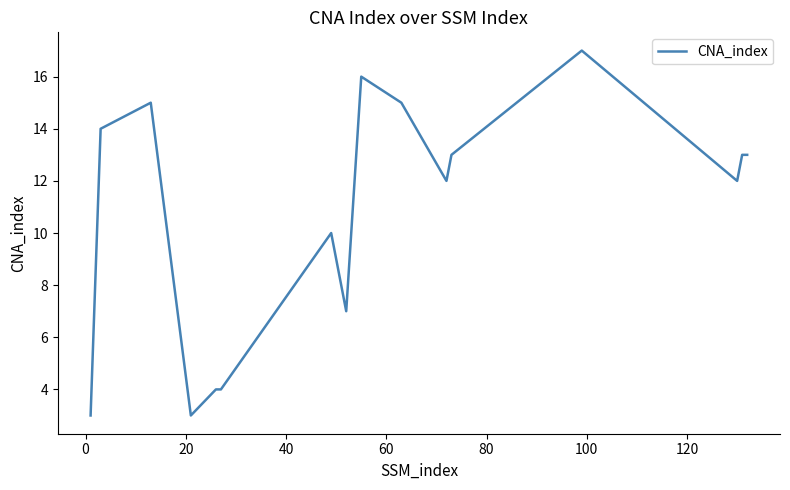

What is the greatest value displayed?

17